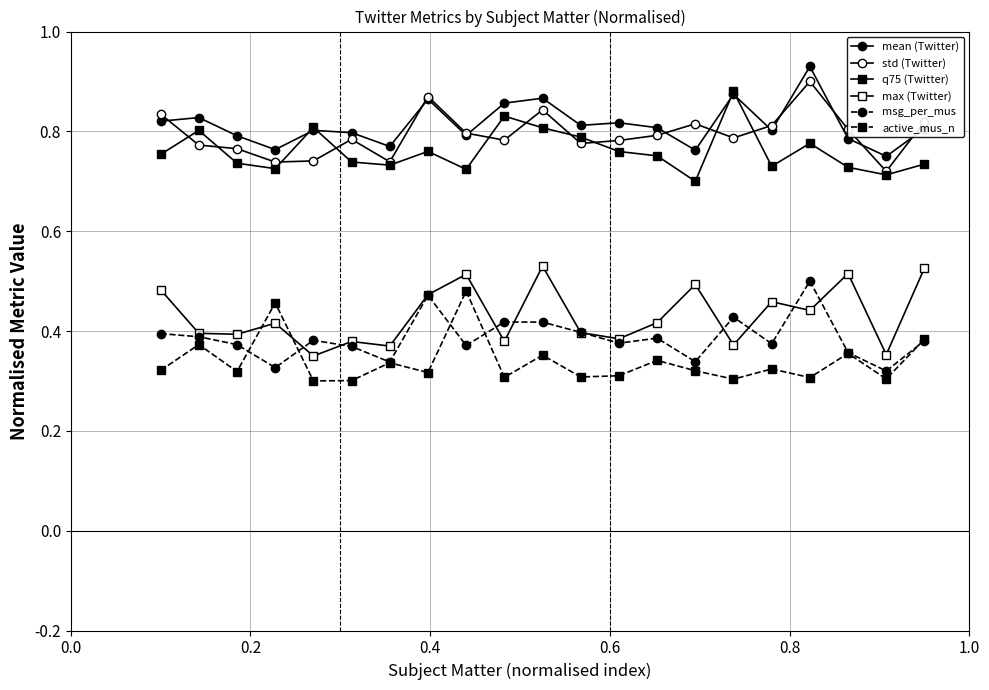

How many data points does each series have?

21